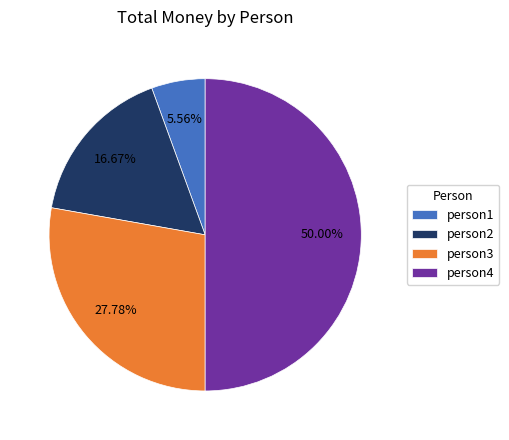

Rank the categories by value from lowest to highest.

person1, person2, person3, person4